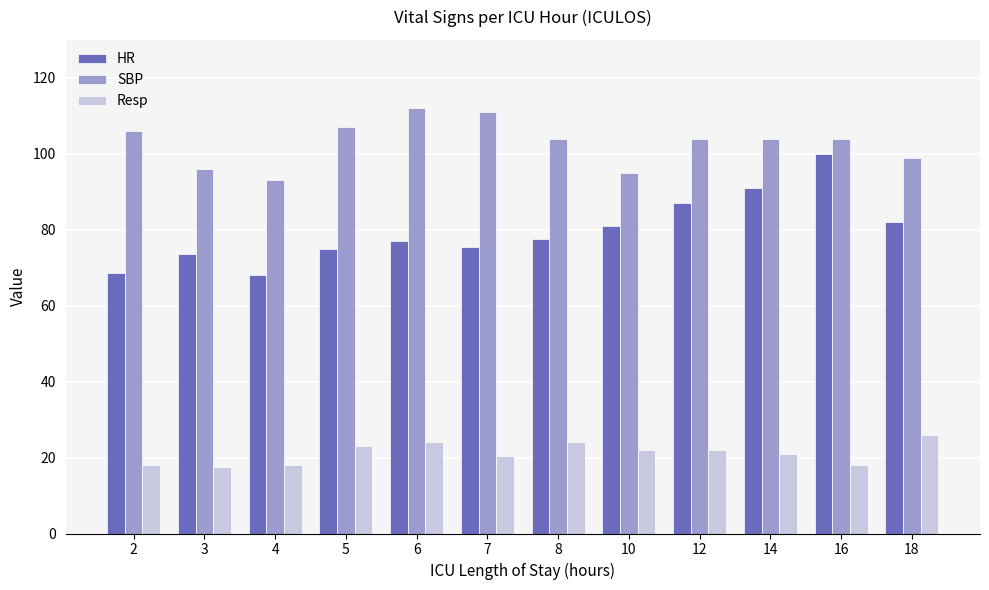

At 10, list the series in order from smallest to largest.

Resp, HR, SBP